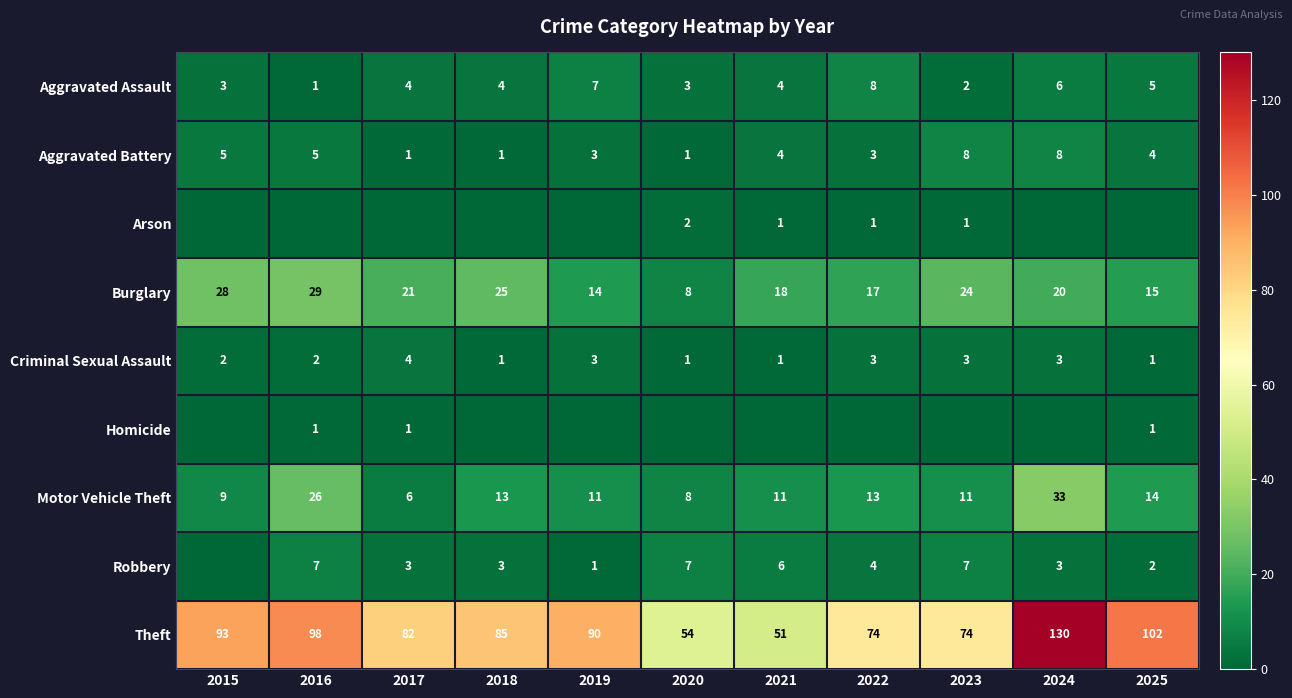

Is it true that Aggravated Battery equals 3 at 2019?

True